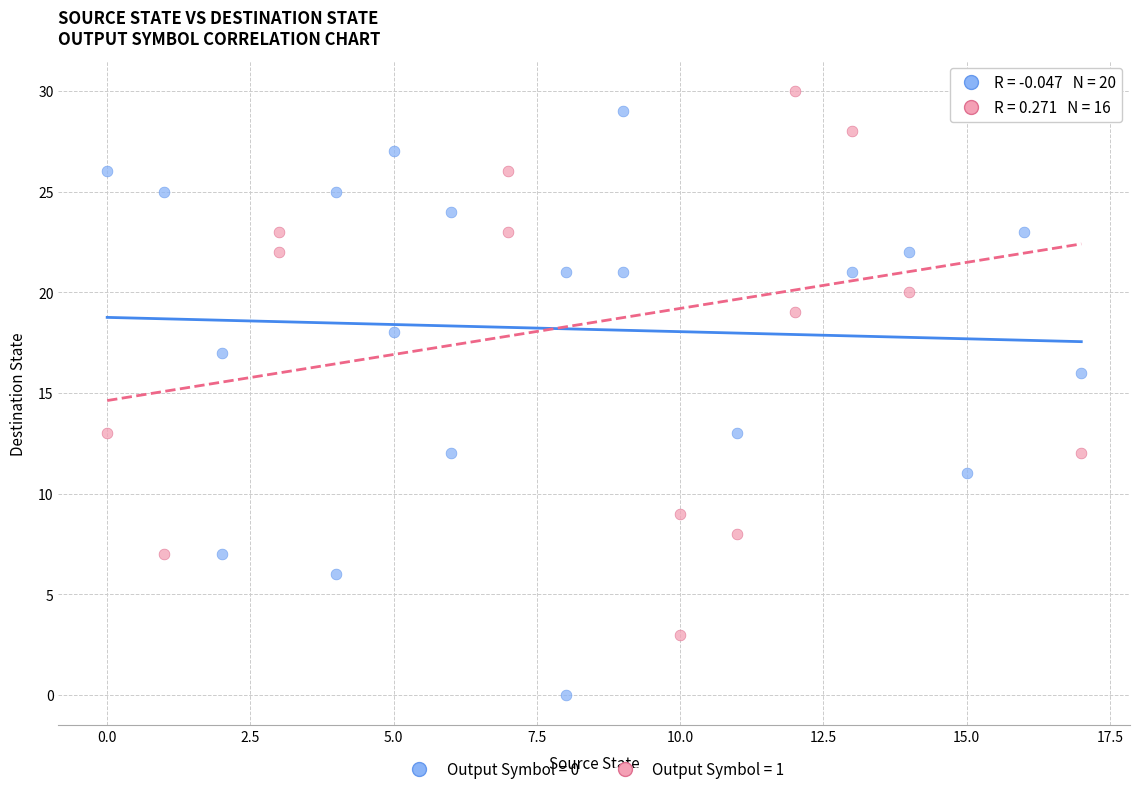

Which series has the widest spread of Y values?

Output Symbol = 0